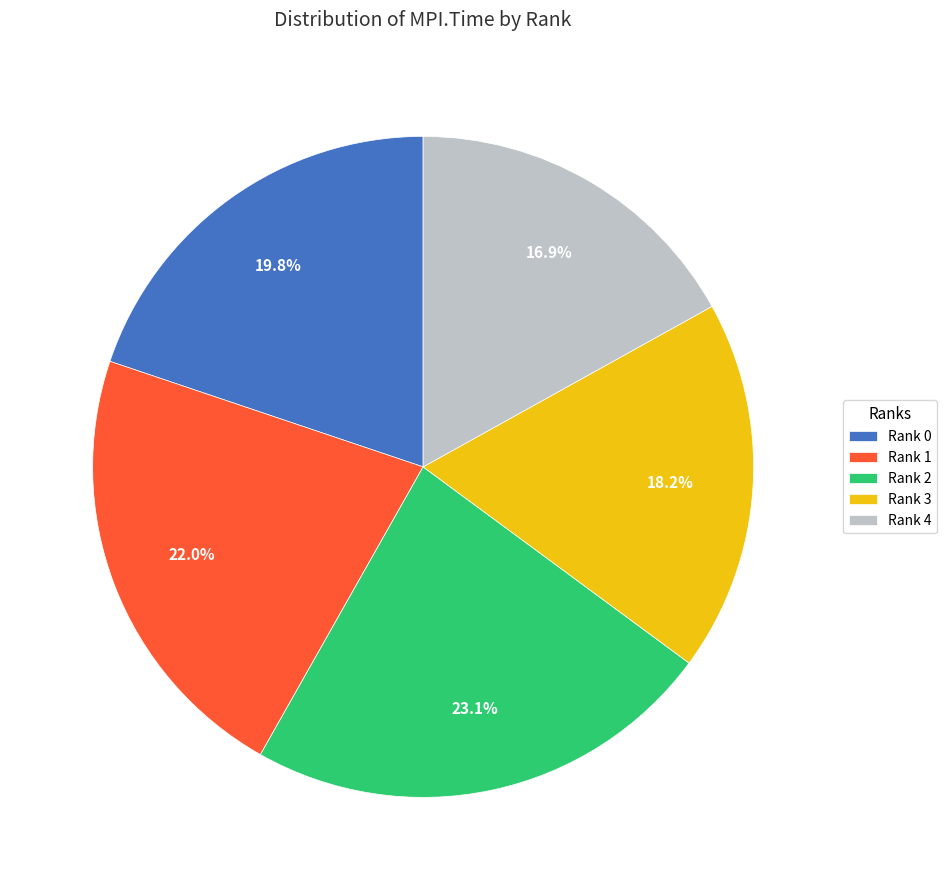

Combined, do Rank 0 and Rank 1 account for over 50%?

No